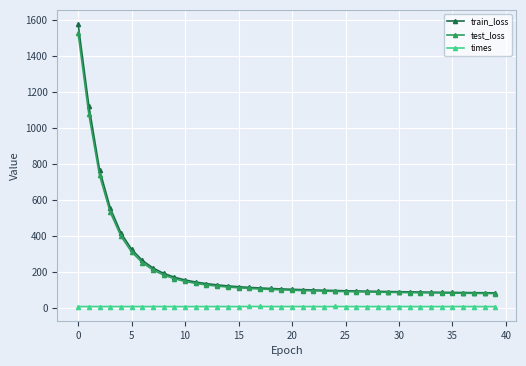

What is the value of the train_loss point at the 32nd from the left?

87.0